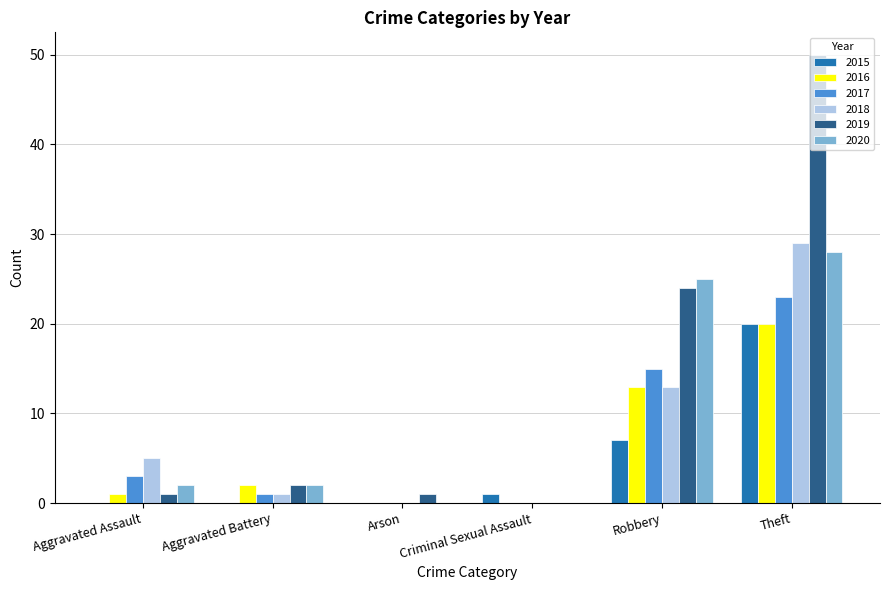

What is the spread (max minus min) of values at Theft?

30